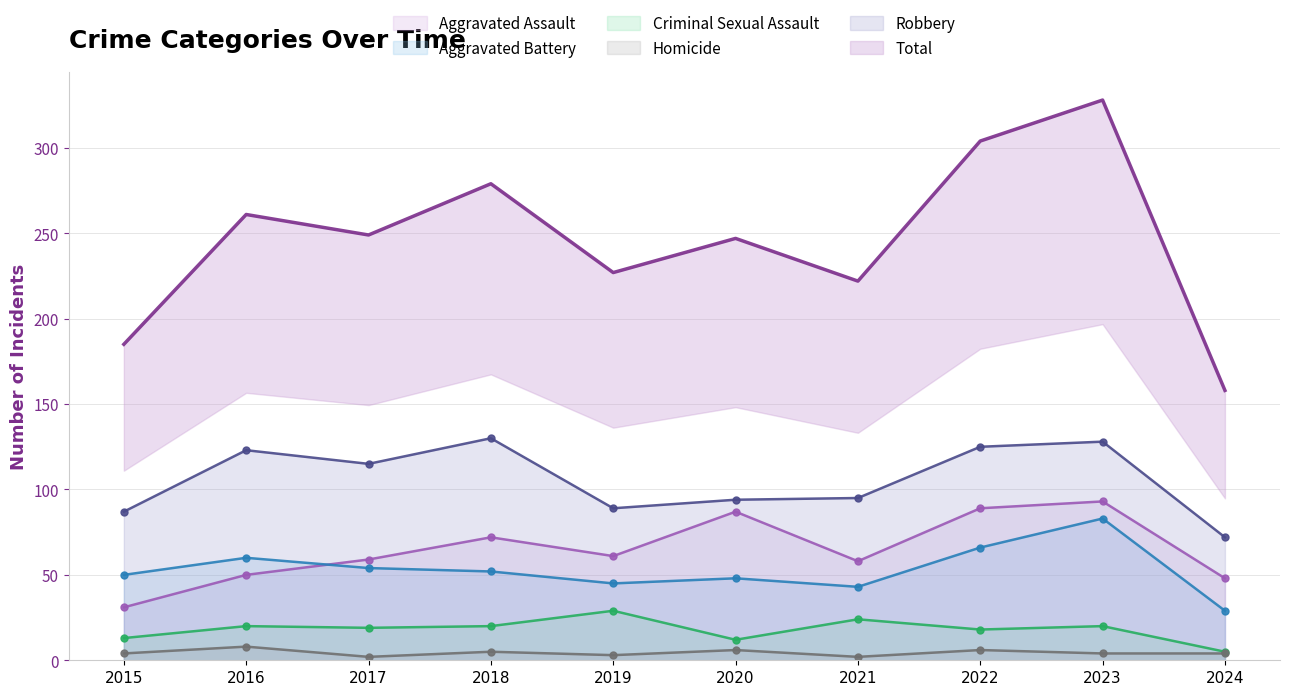

What is the total value across all series at 2017?

498